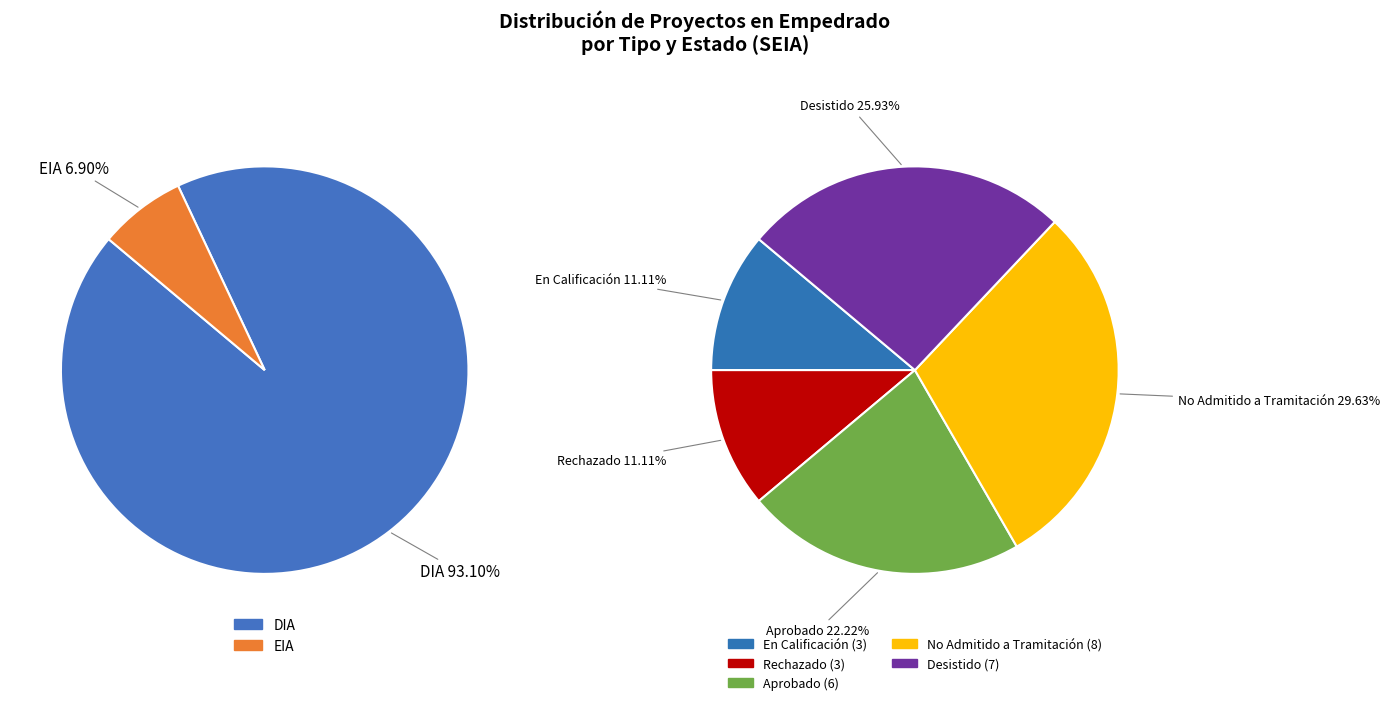

Count the number of slices in the pie.

2